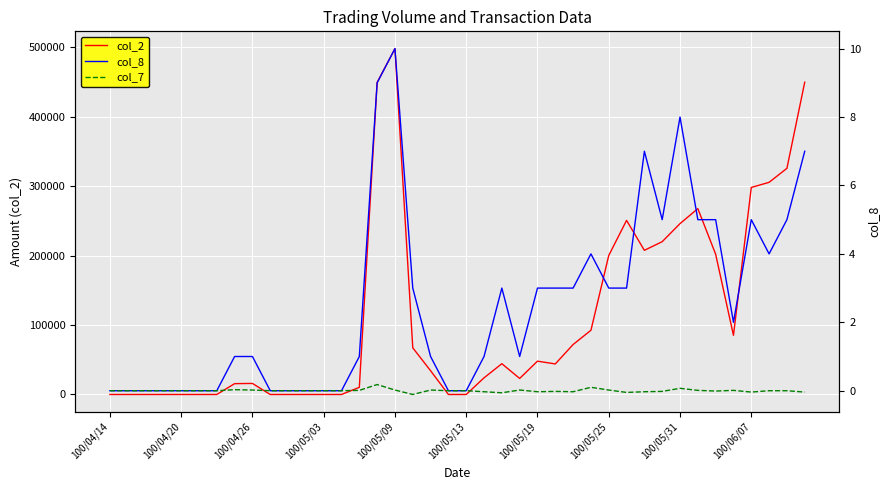

Where is col_2 nearest to the value 249085?

29